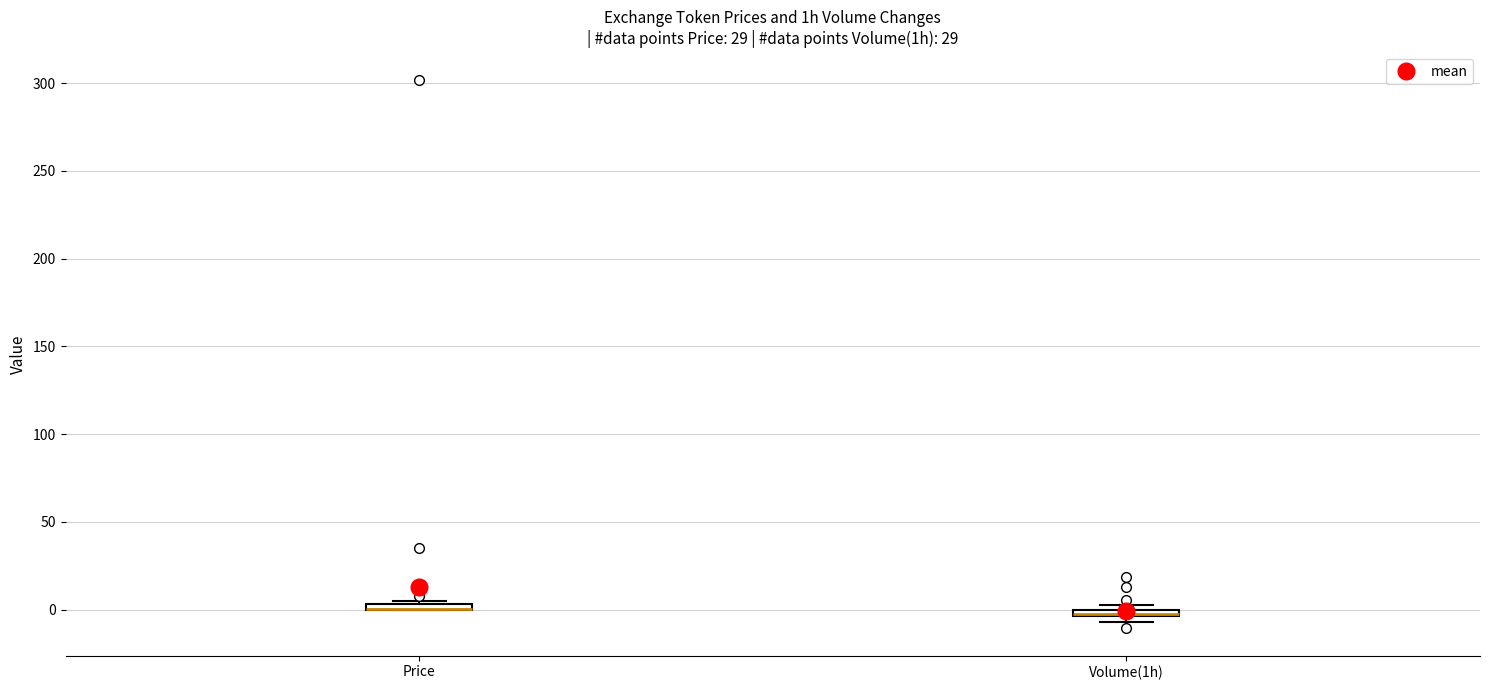

Where is the upper edge of the box for Volume(1h) on the y-axis? The values are not printed on the chart, so give them approximately, as read against the axis.

0